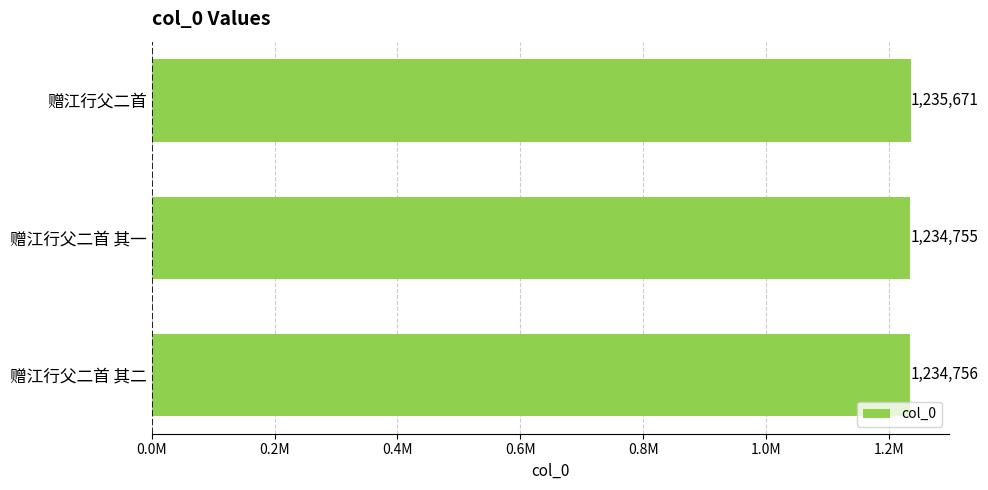

Which category has the lowest value across all series?

赠江行父二首 其一